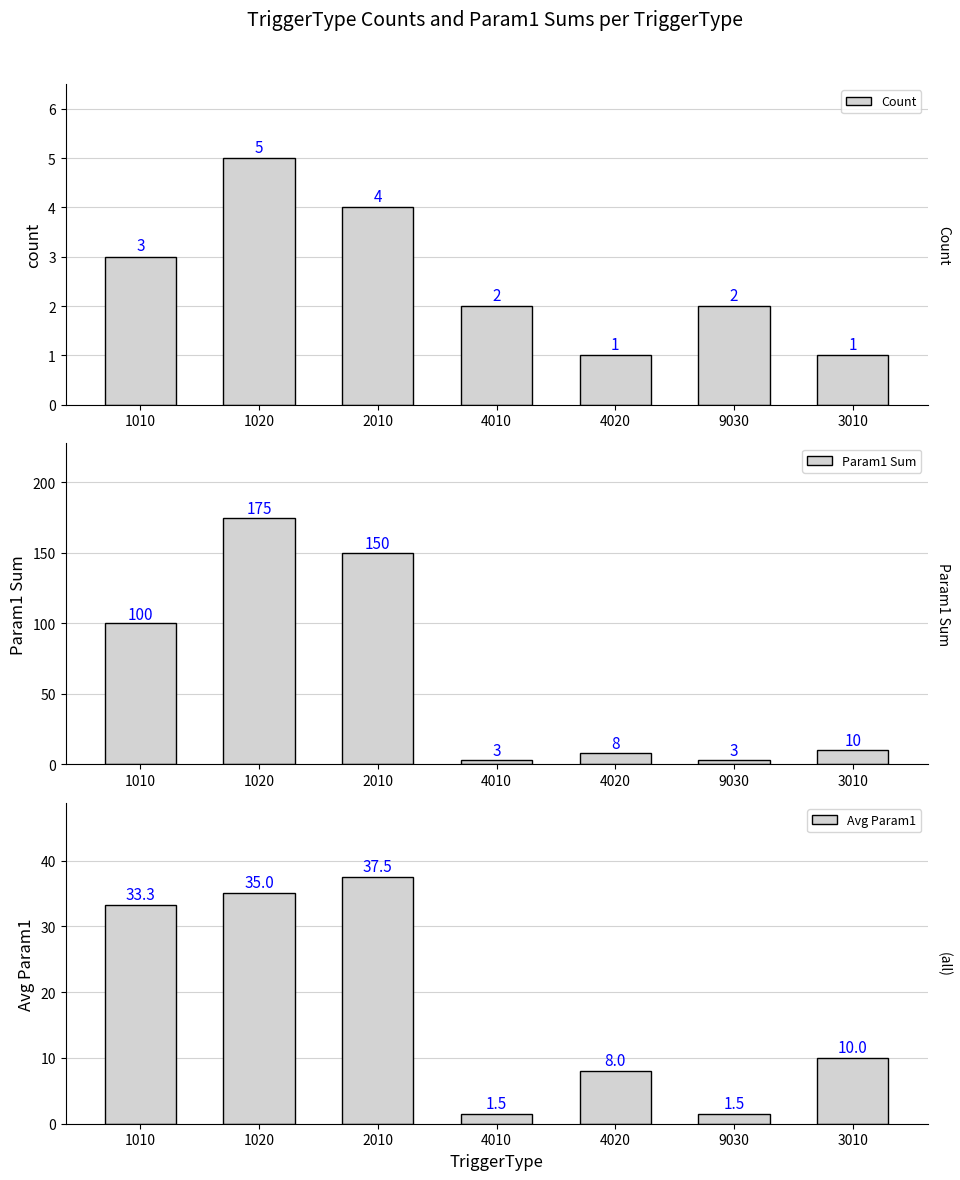

What is the average value of the Param1 Sum series?

64